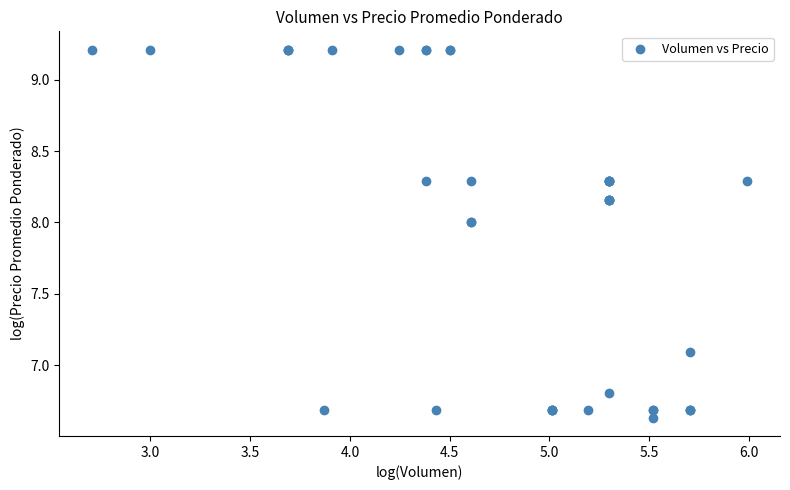

What Y value in the scatter plot is closest to 7?

7.1